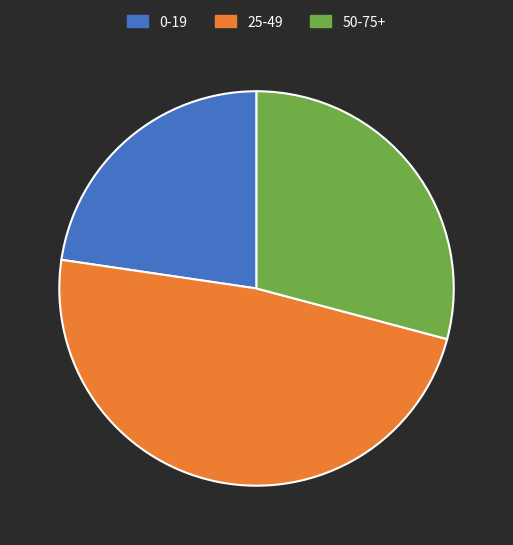

True or false: 0-19 accounts for 23% of the total.

True